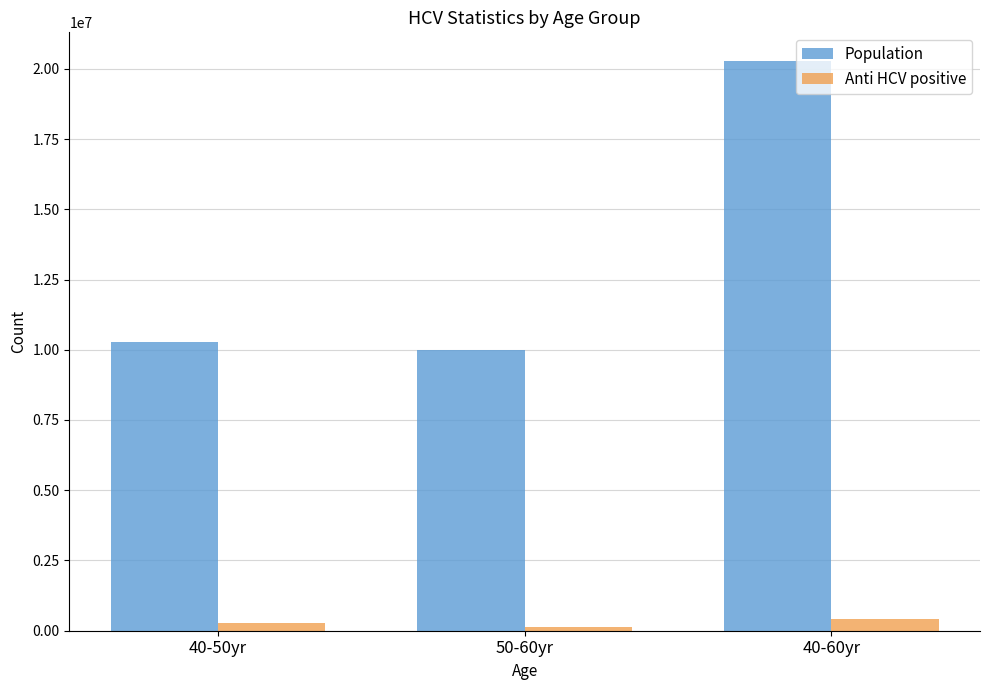

Reading left to right, what are all the values shown in this chart?

Population: 40-50yr=10276000	50-60yr=10007000	40-60yr=20283000
Anti HCV positive: 40-50yr=279507	50-60yr=146102	40-60yr=425609